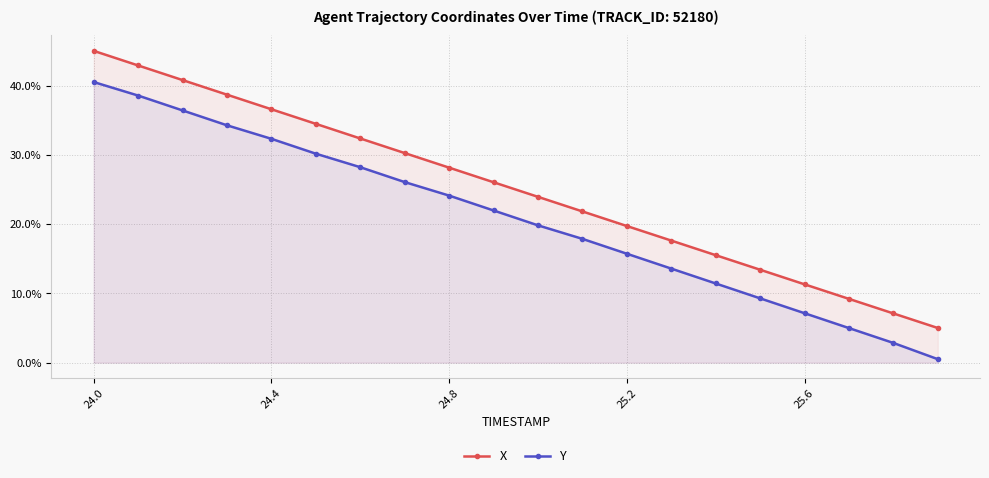

How many data points in X are less than 26?

10